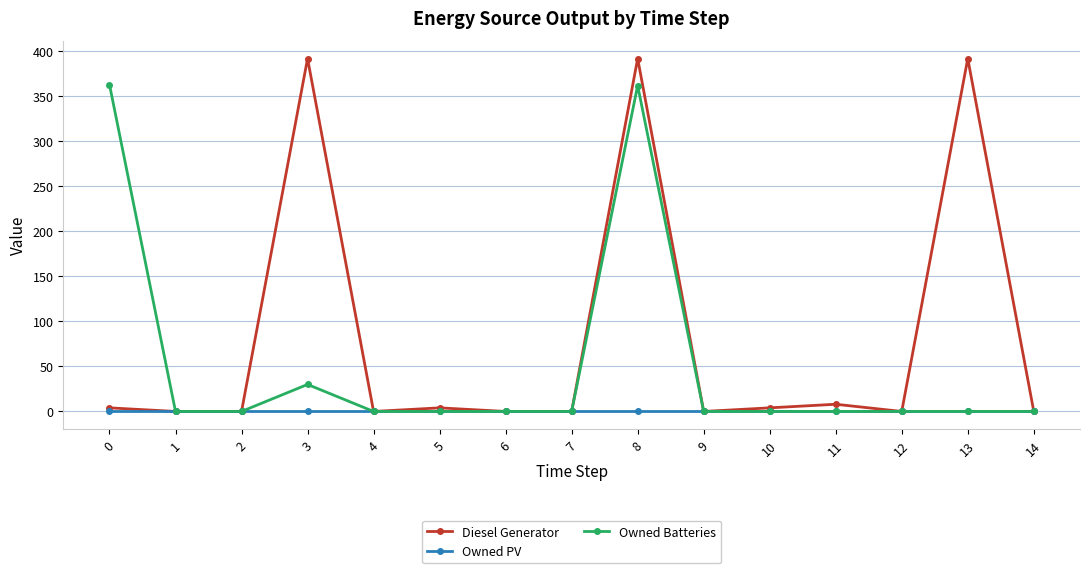

The value of Owned Batteries at 5 is 116. True or false?

False